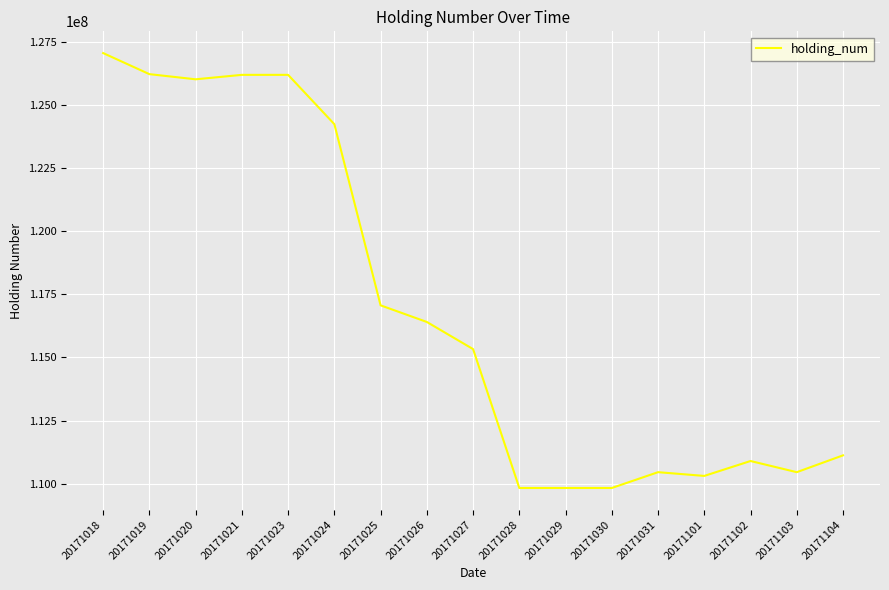

What is the maximum value shown in the chart?

127048000